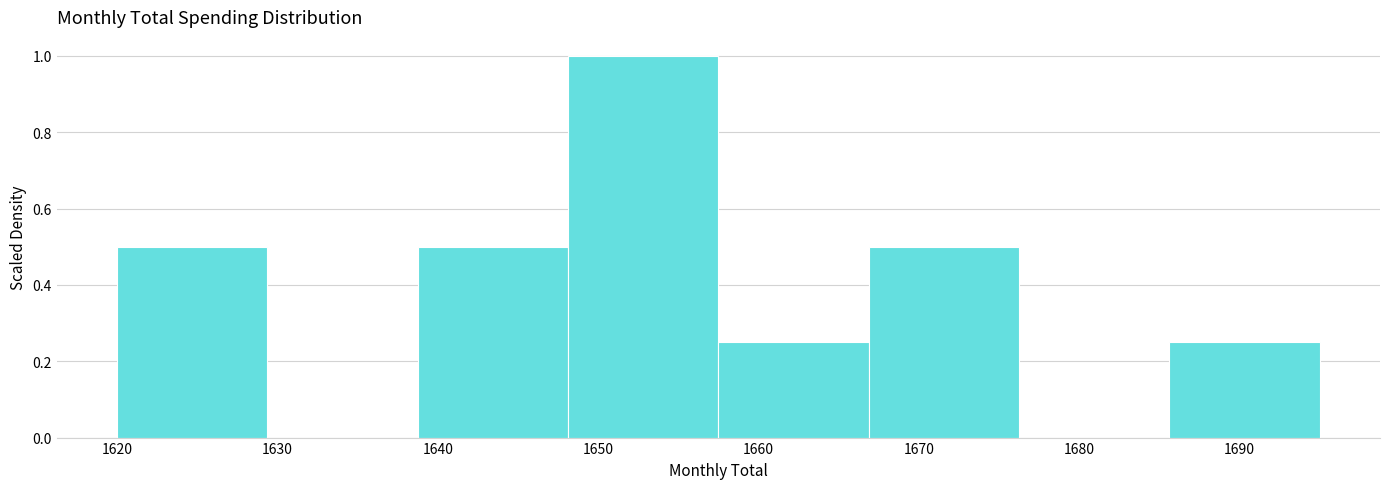

Reading left to right, list every bar in this chart as the range it spans on the x-axis followed by its height. Neither the bar edges nor the heights are printed on the chart, so give them approximately, as read against the axes.

1620 to 1629: 0.50
1629 to 1639: 0
1639 to 1648: 0.50
1648 to 1658: 1.00
1658 to 1667: 0.26
1667 to 1676: 0.50
1676 to 1686: 0
1686 to 1695: 0.26